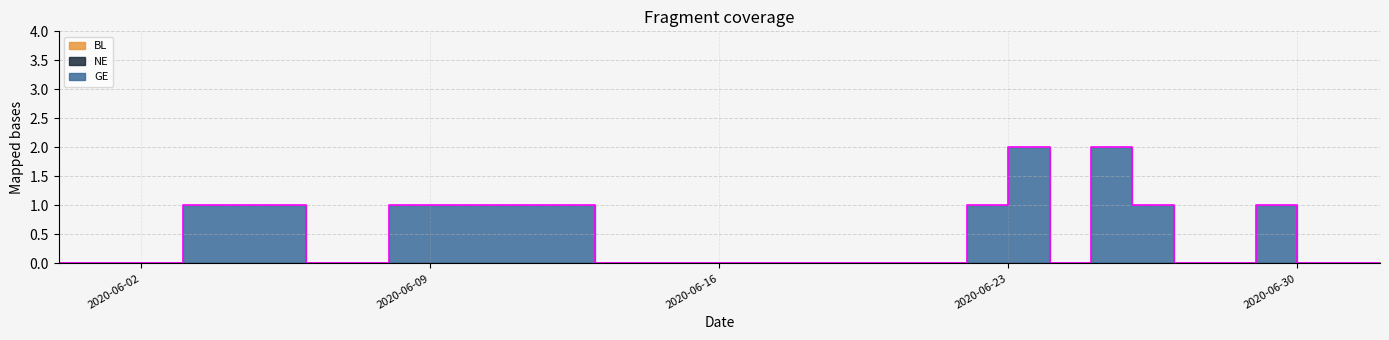

How many distinct data groups are displayed?

3